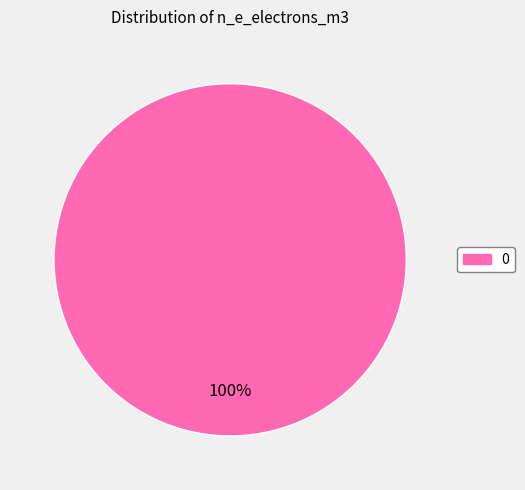

Is there a majority slice in this chart?

Yes